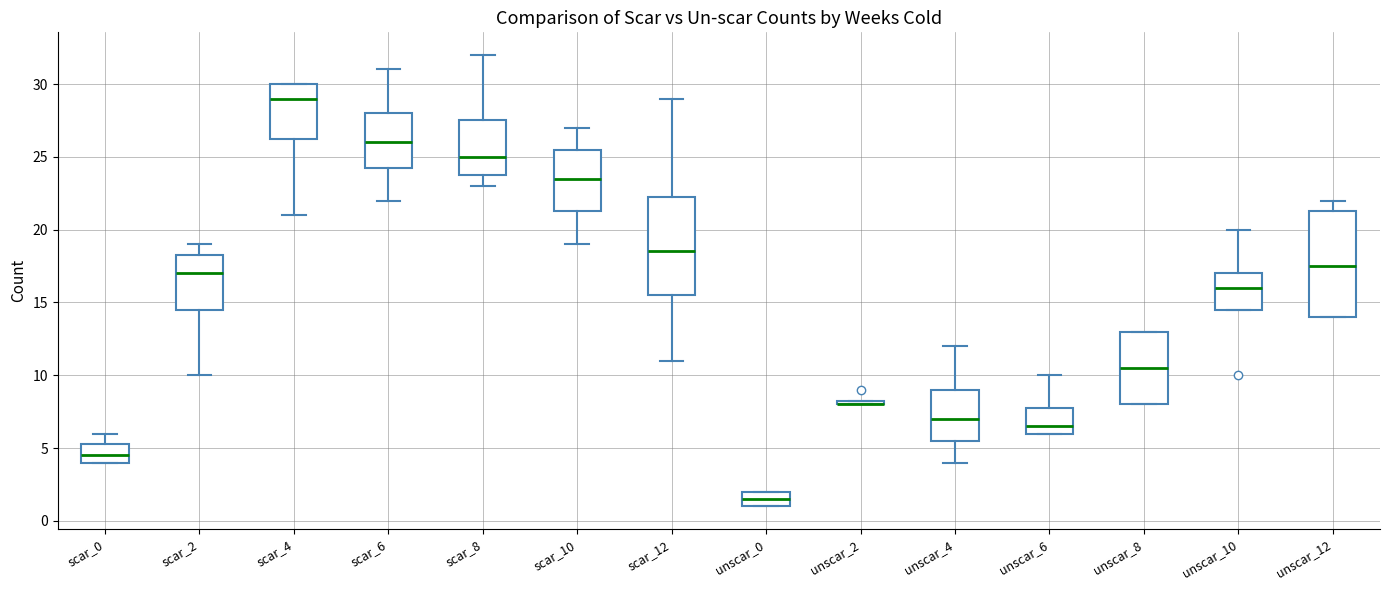

Which box is the tallest, from its lower edge to its upper edge?

unscar_12